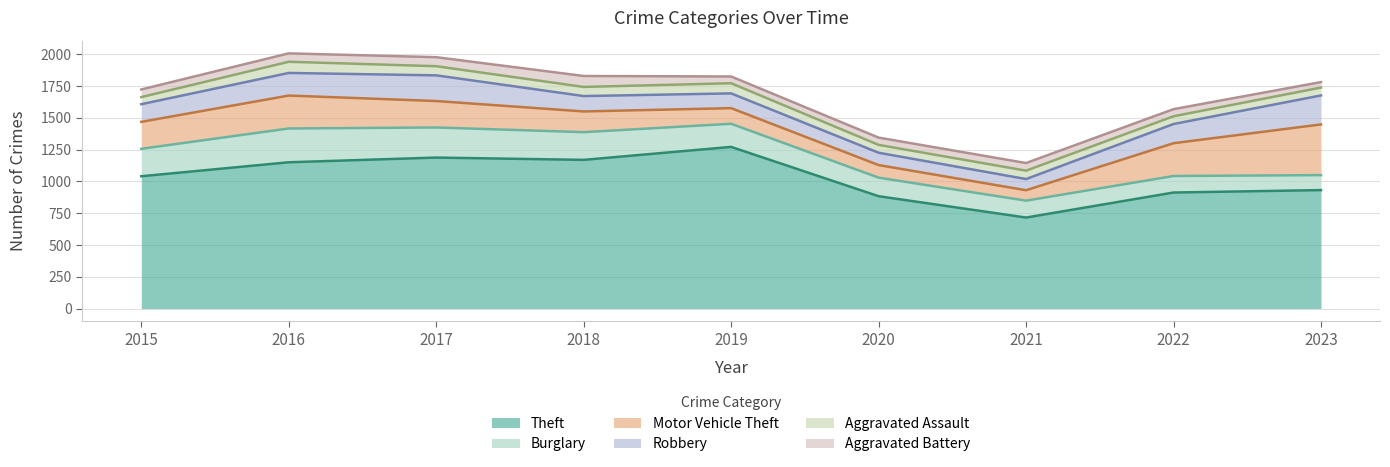

What is the lowest value of the Theft series?

716